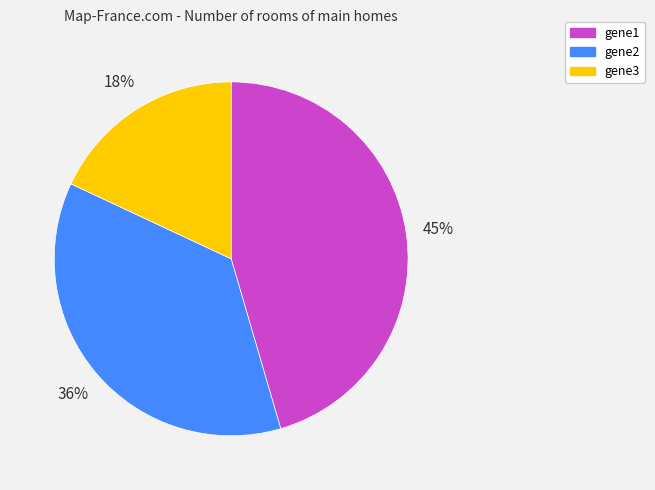

To the nearest percent, what is the difference between the gene1 and gene2 slice percentages?

9%